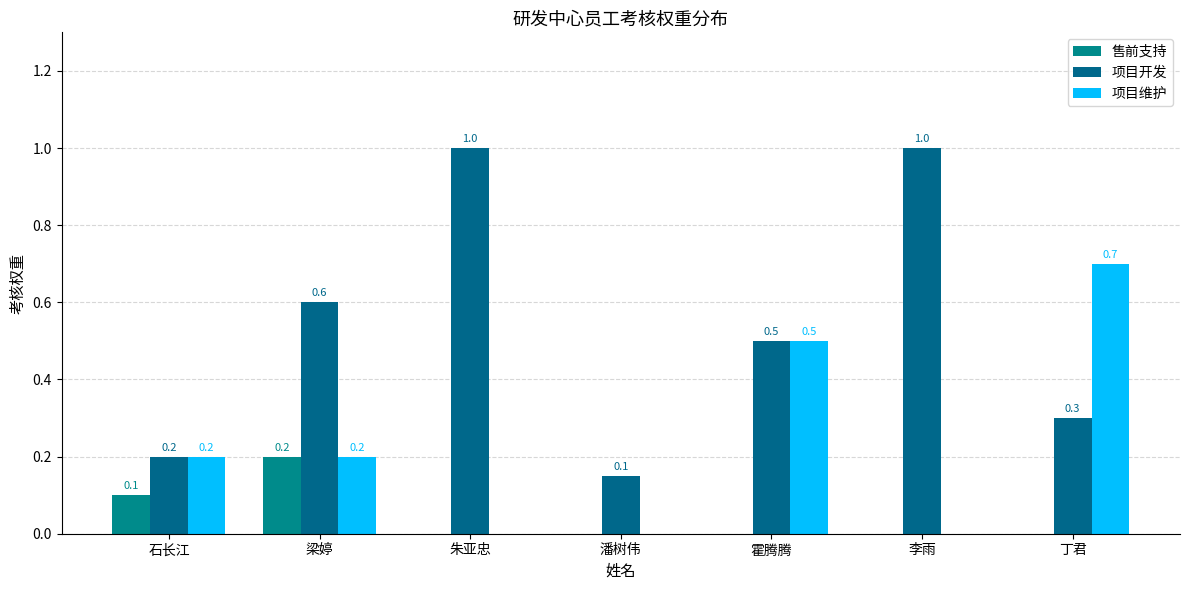

At which category is the sum across all series the highest?

梁婷